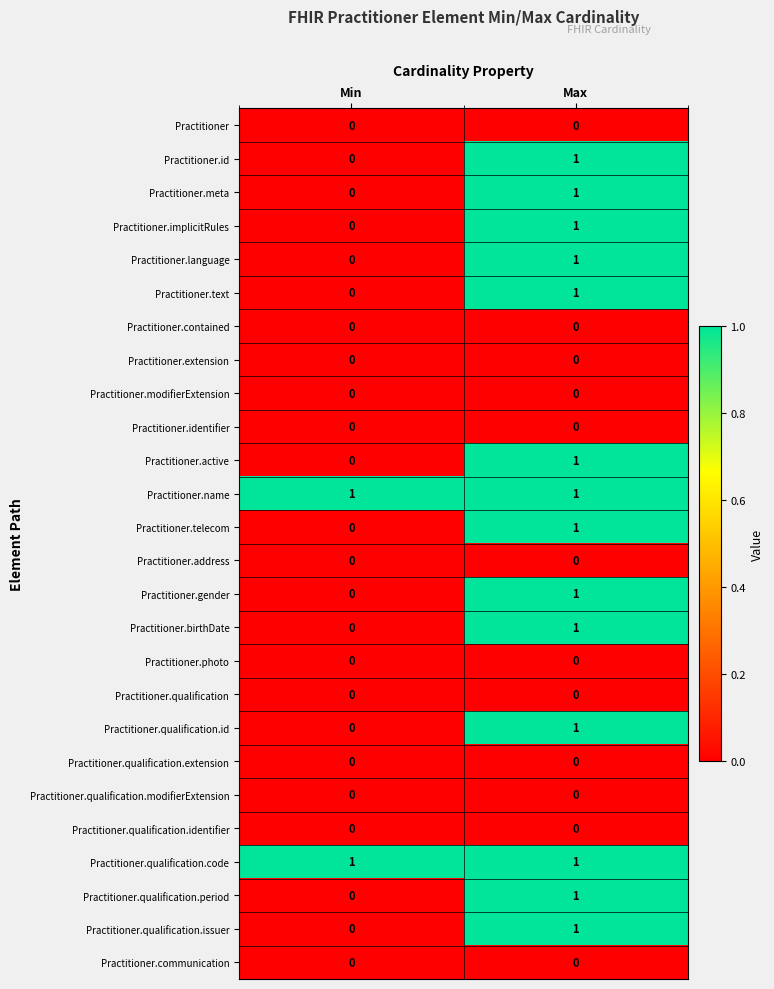

Where is Practitioner.implicitRules nearest to the value 0?

Min